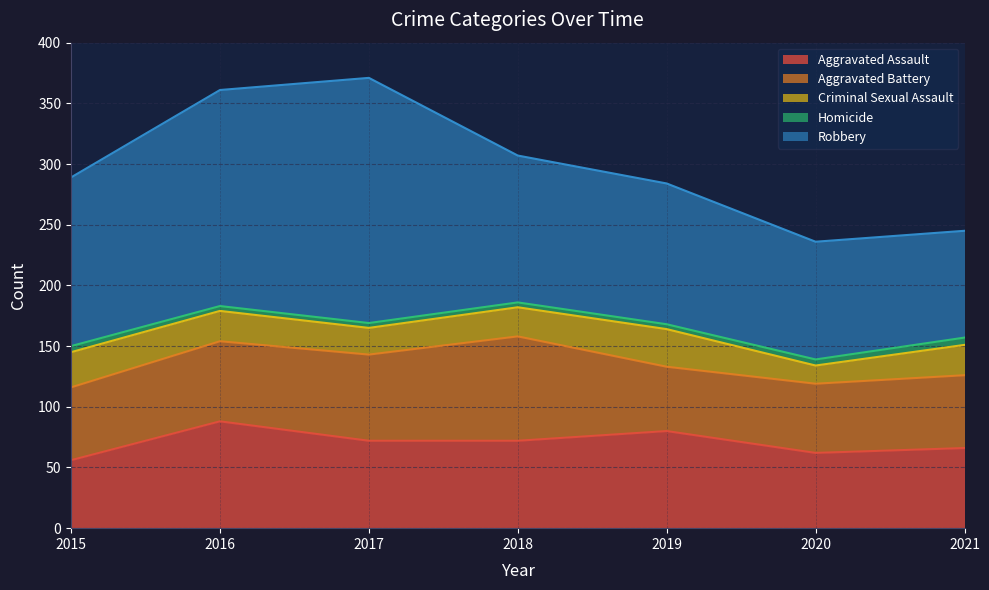

What is the difference between the maximum and second lowest values in the Aggravated Assault series?

26